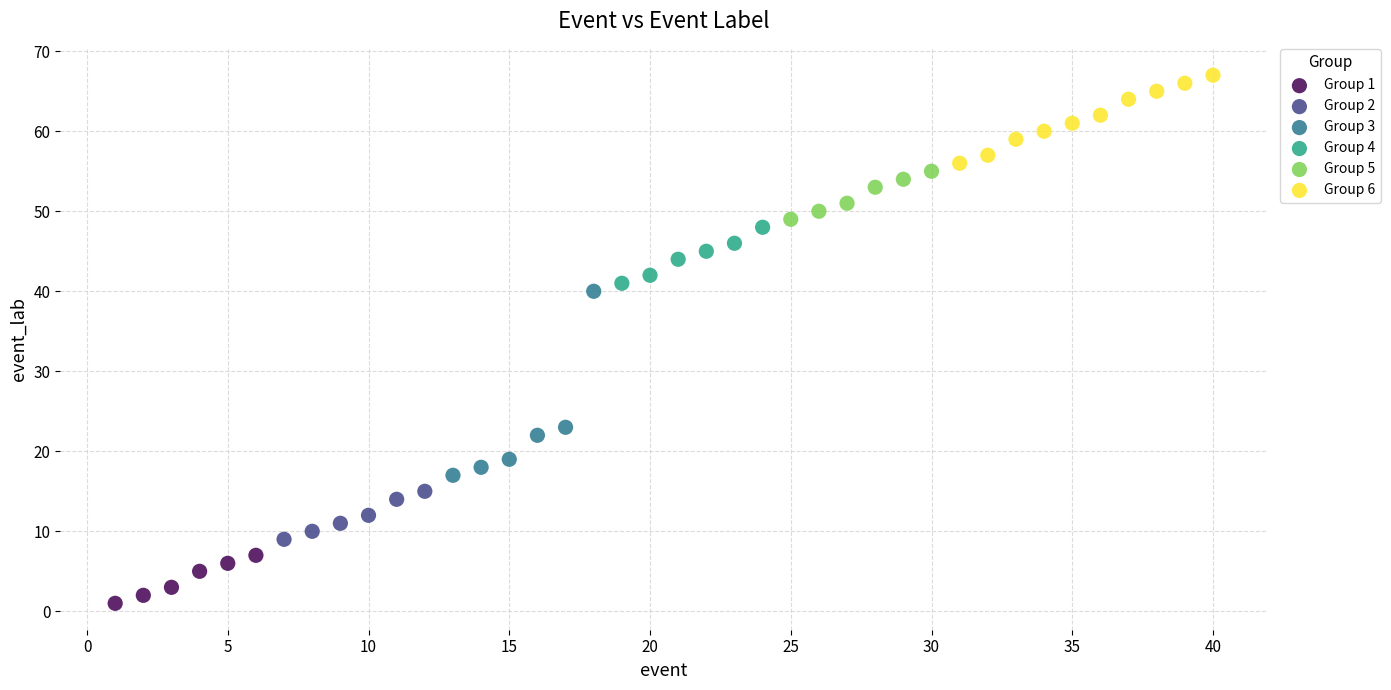

What are all the series names shown in the legend?

Group 1, Group 2, Group 3, Group 4, Group 5, Group 6